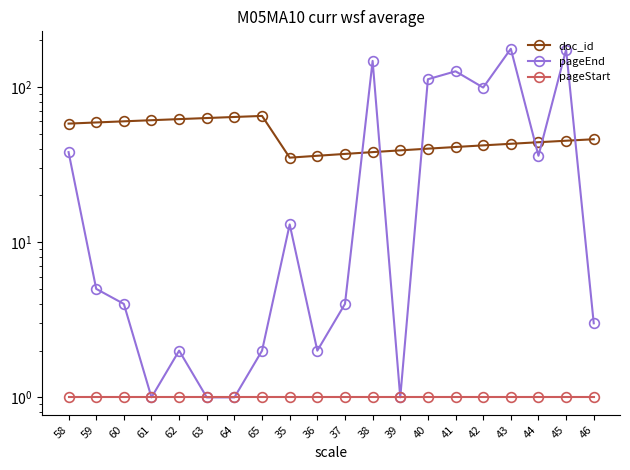

What is the total value across all series at 39?

41